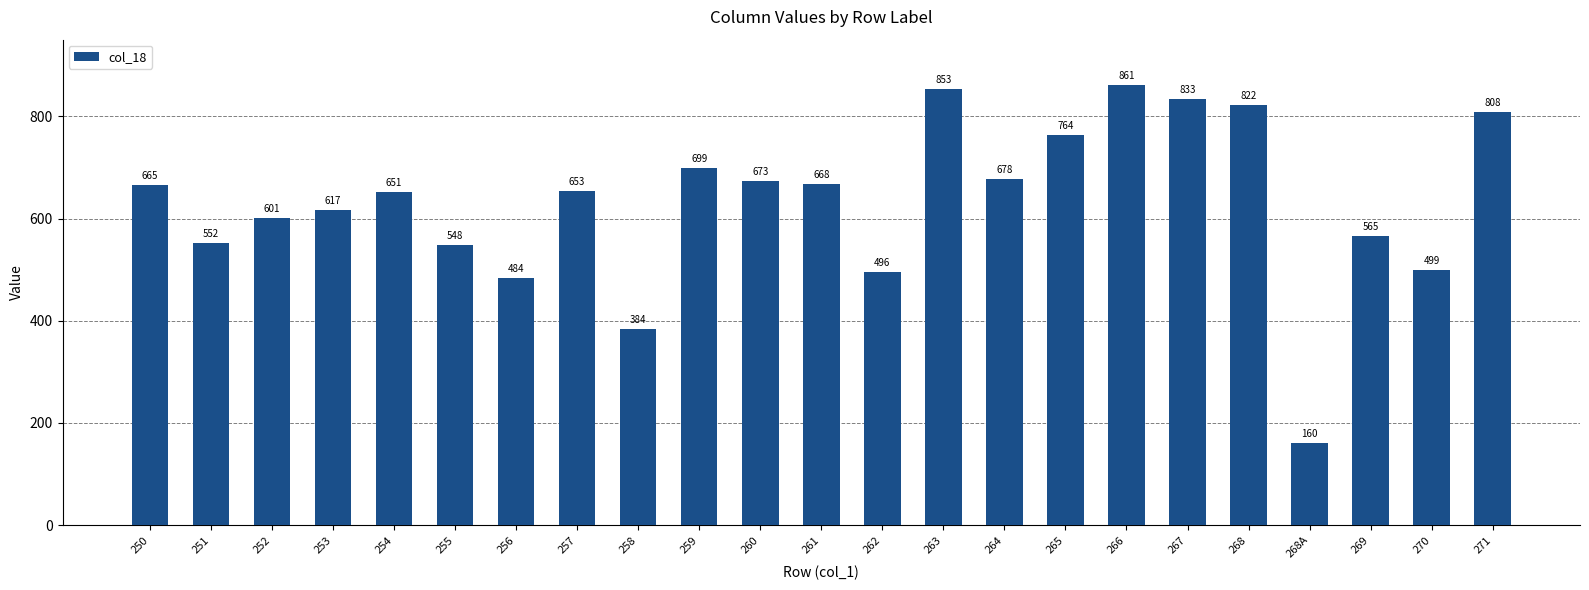

Which category has the highest value across all series?

266